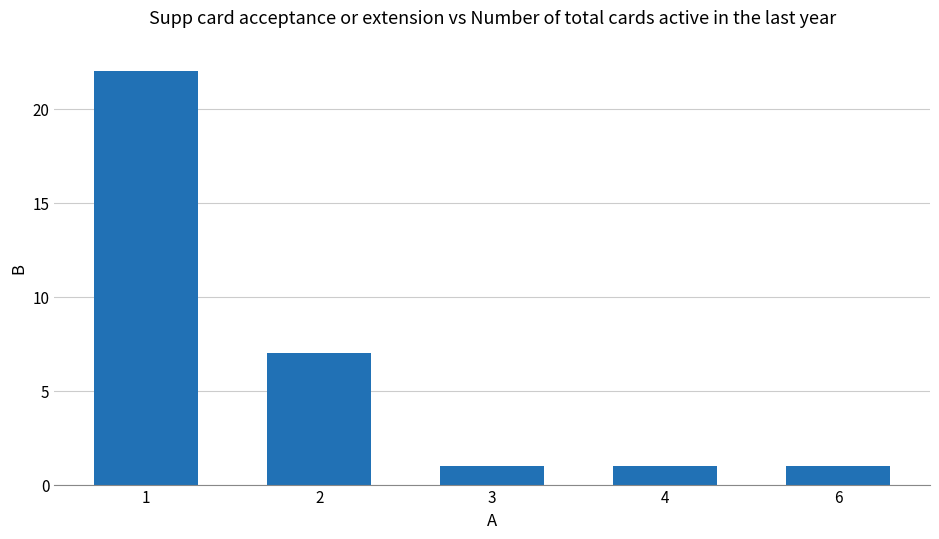

Is it true that the value at 3 is 1?

True